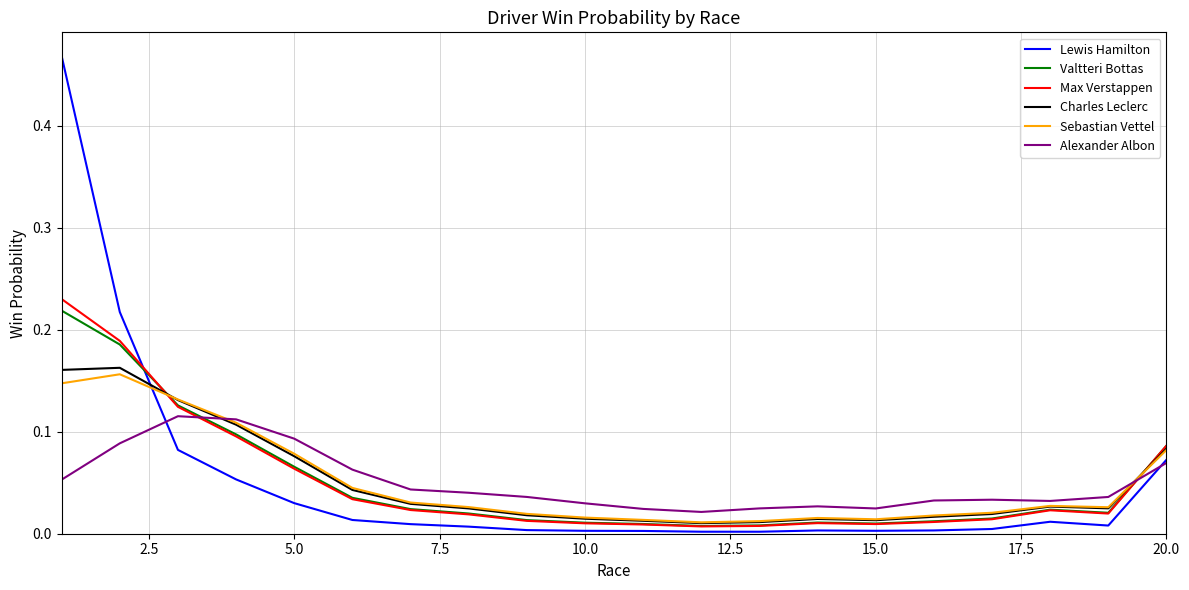

Which series has the largest range (max minus min)?

Lewis Hamilton